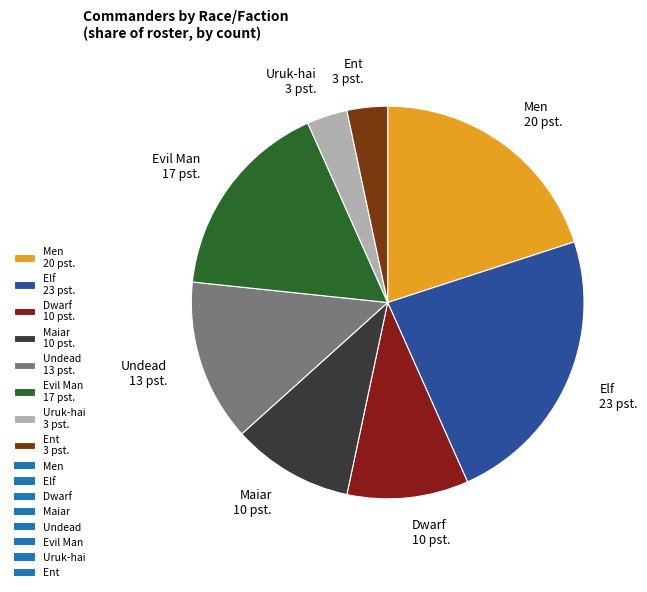

Is there a majority slice in this chart?

No